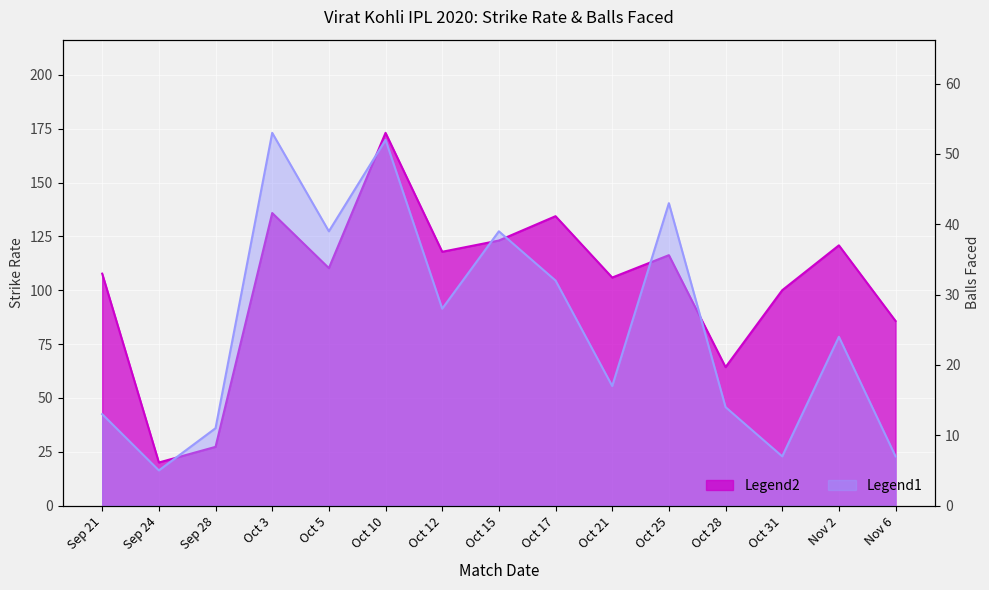

What is the average value of the strike series?

102.8